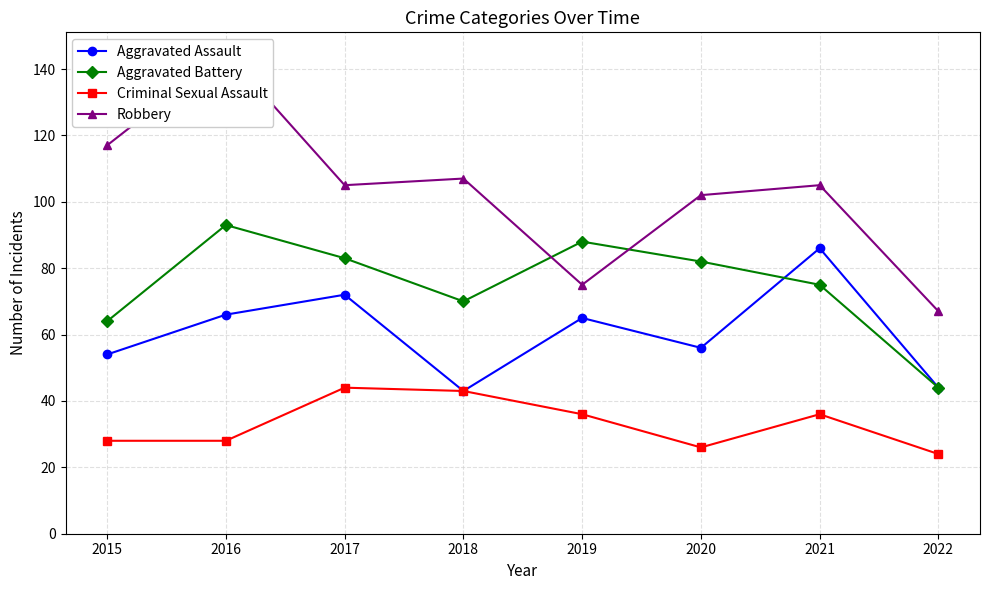

The value of Aggravated Assault at 2016 is 66. True or false?

True